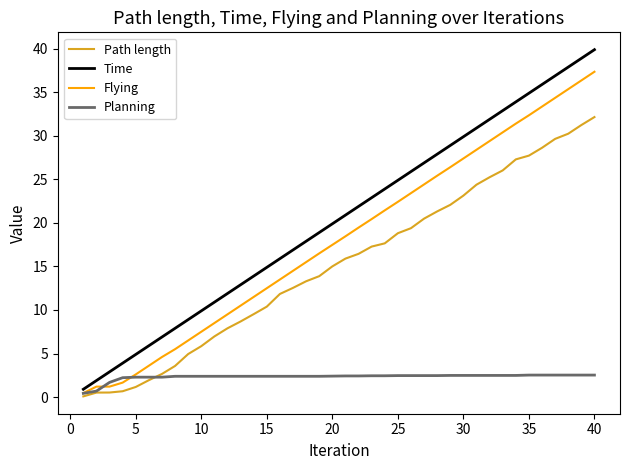

Which series has the largest total across all categories?

Time